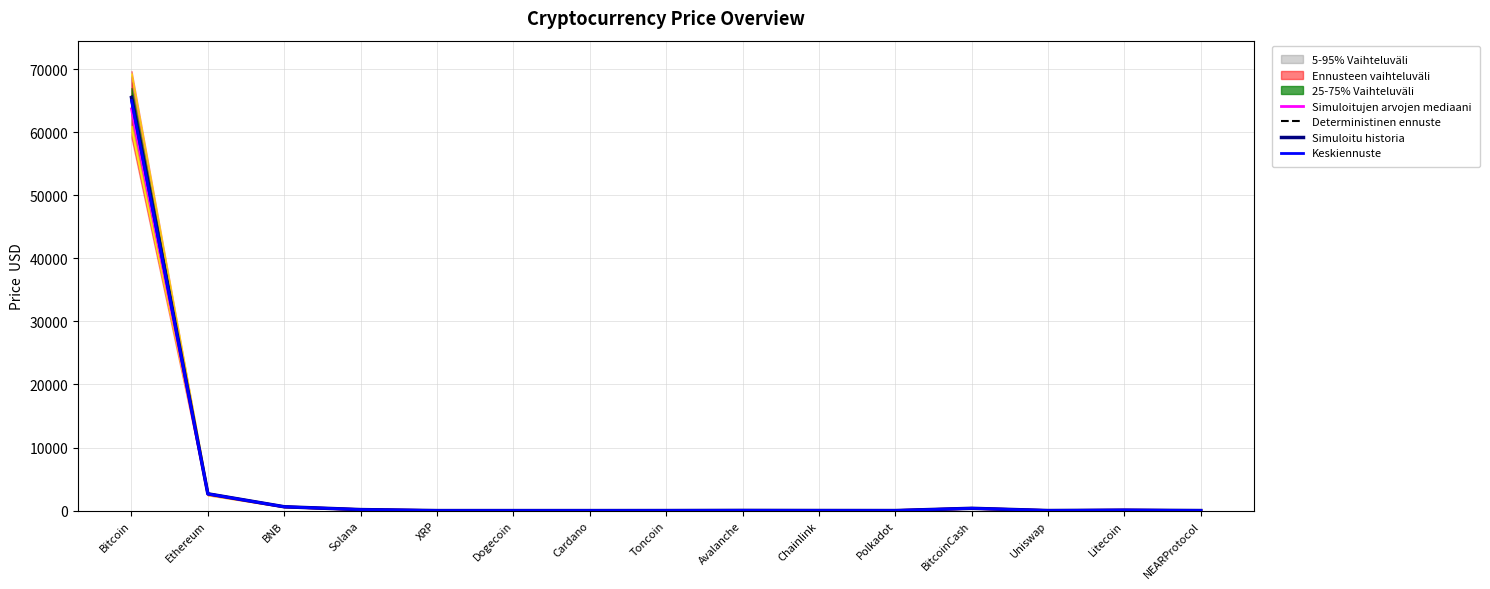

Where is the first local minimum for Simuloitujen arvojen mediaani?

Dogecoin